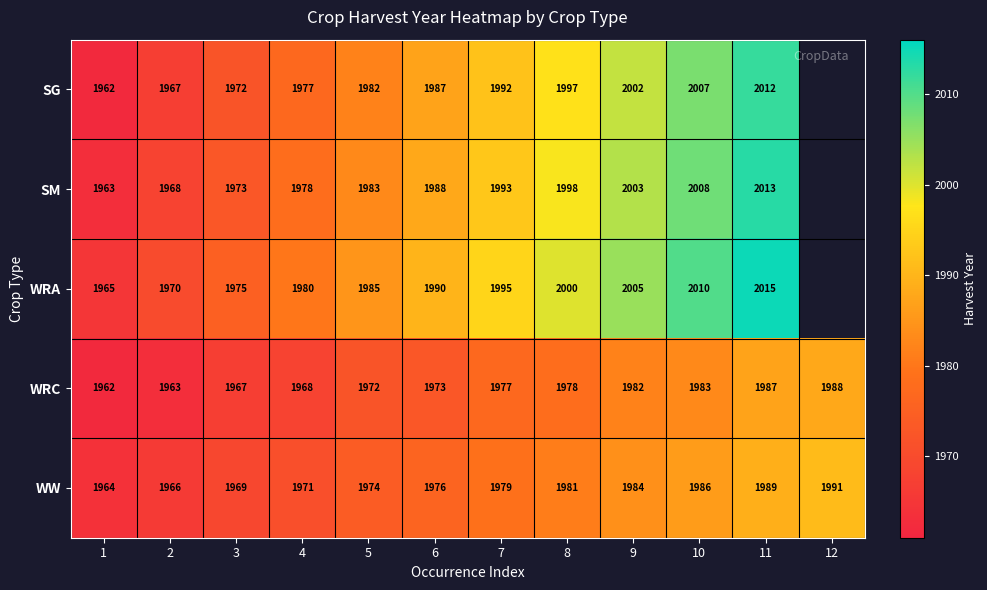

At which label is WRC closest to 1975?

6